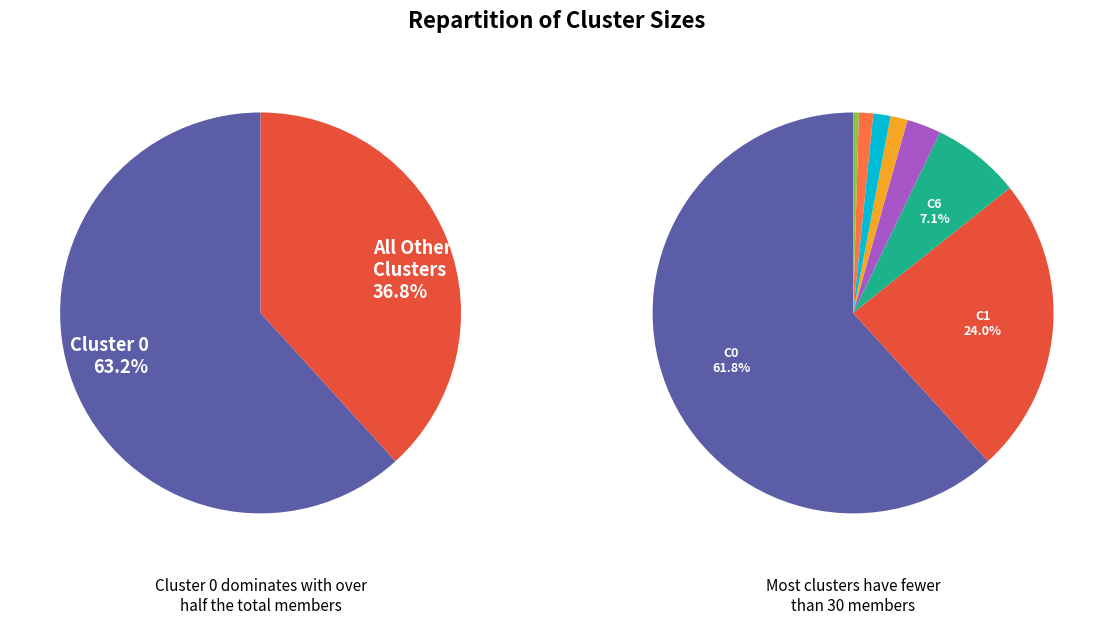

What is the ratio of the value at Cluster 5 to the value at Cluster 6?

0.1